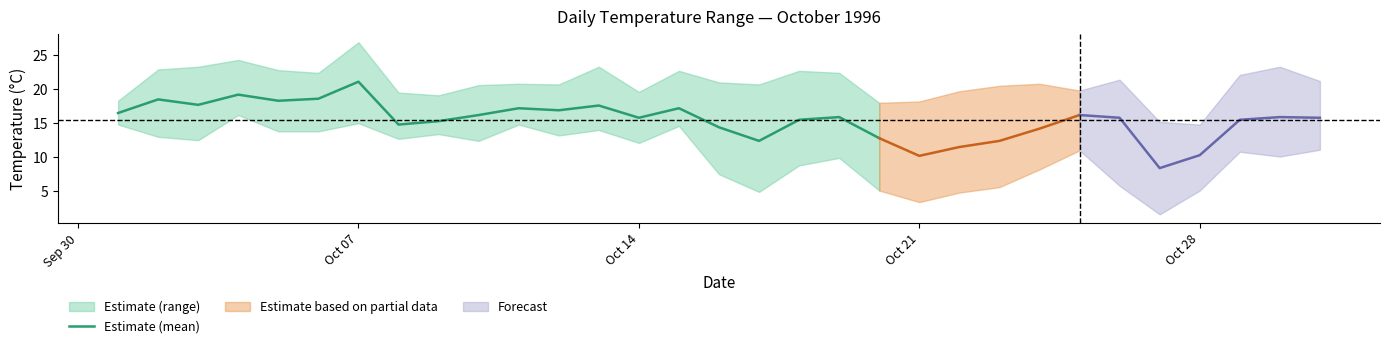

What is the sum of all values?

331.9